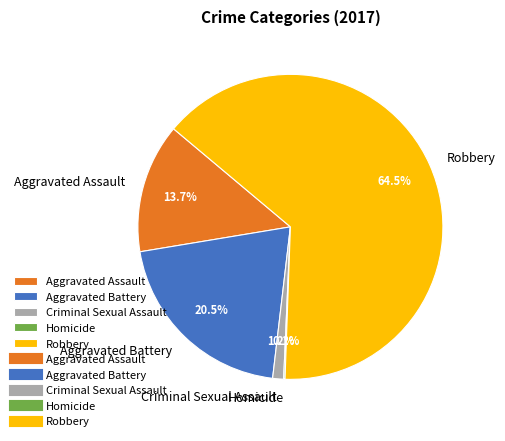

To the nearest percent, what is the difference between the Robbery and Aggravated Battery slice percentages?

44%